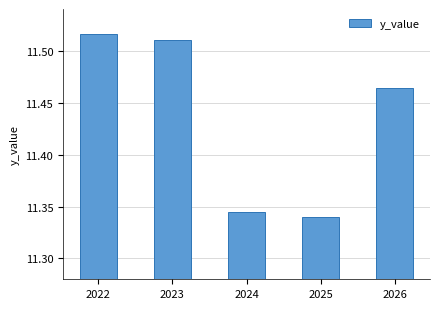

Which label corresponds to the largest value in the chart?

2022